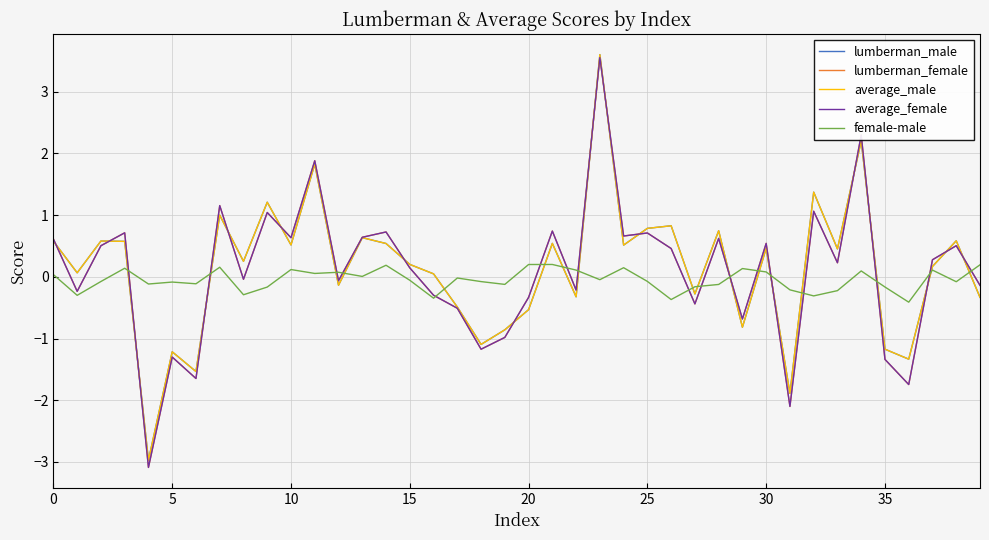

What is the maximum value for lumberman_male?

3.6